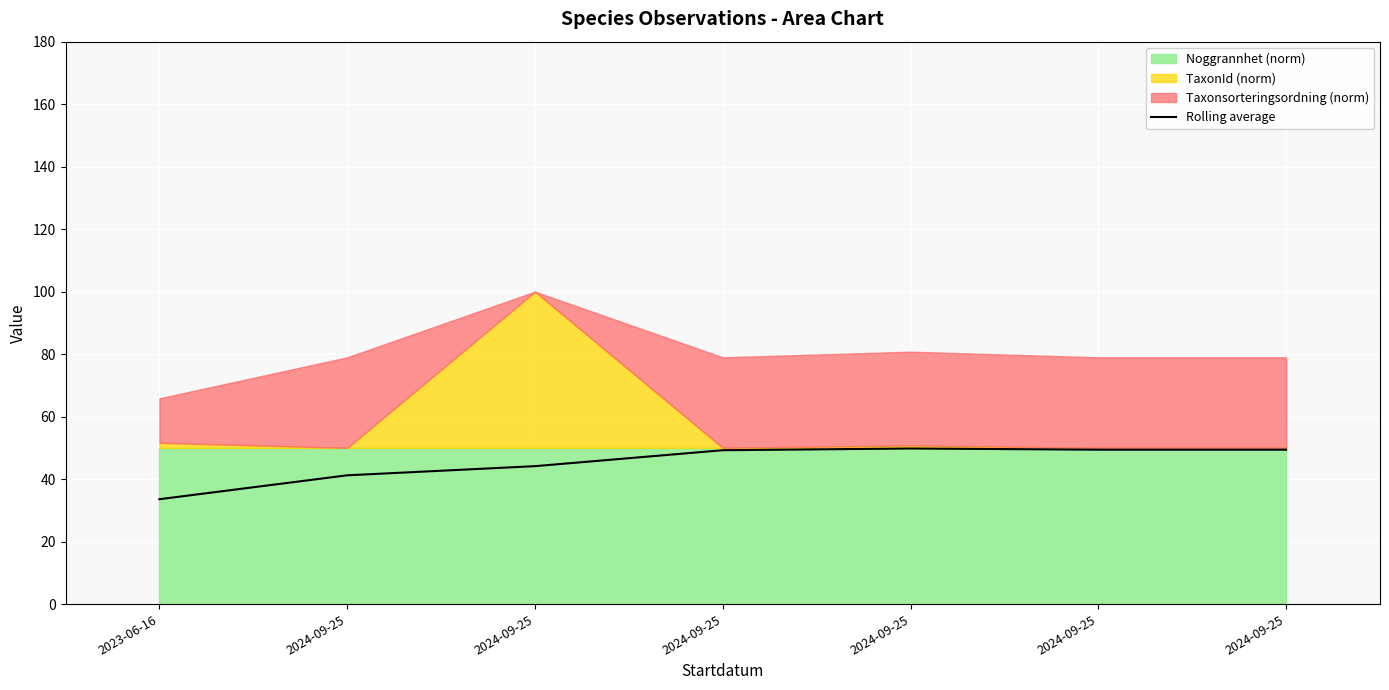

How many lines are shown in the chart?

1